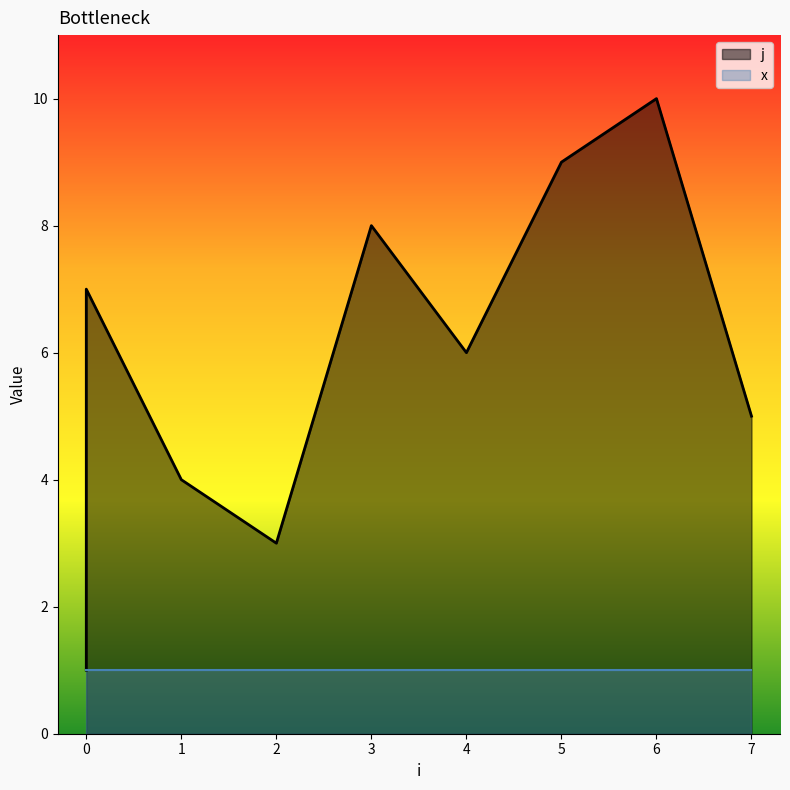

True or false: the data shows 9 at 4.

False